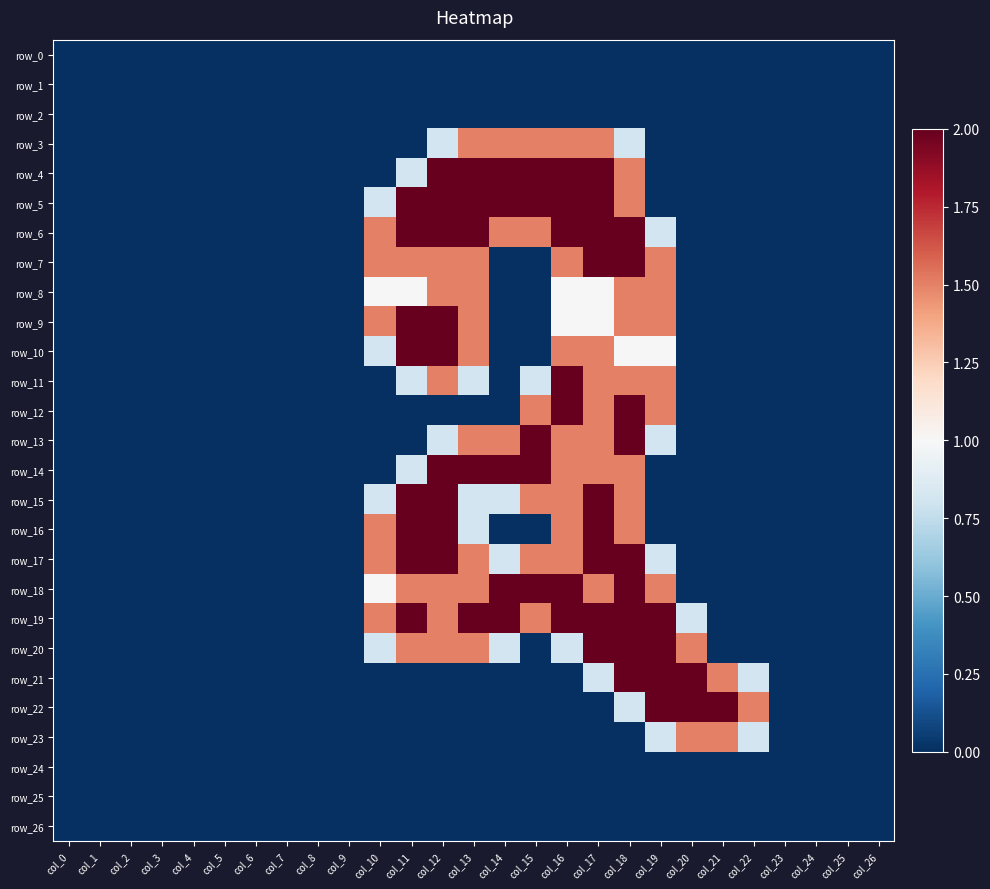

Reading left to right, what are all the values shown in this chart?

row_0: 0.0	0.0	0.0	0.0	0.0	0.0	0.0	0.0	0.0	0.0	0.0	0.0	0.0	0.0	0.0	0.0	0.0	0.0	0.0	0.0	0.0	0.0	0.0	0.0	0.0	0.0	0.0
row_1: 0.0	0.0	0.0	0.0	0.0	0.0	0.0	0.0	0.0	0.0	0.0	0.0	0.0	0.0	0.0	0.0	0.0	0.0	0.0	0.0	0.0	0.0	0.0	0.0	0.0	0.0	0.0
row_2: 0.0	0.0	0.0	0.0	0.0	0.0	0.0	0.0	0.0	0.0	0.0	0.0	0.0	0.0	0.0	0.0	0.0	0.0	0.0	0.0	0.0	0.0	0.0	0.0	0.0	0.0	0.0
row_3: 0.0	0.0	0.0	0.0	0.0	0.0	0.0	0.0	0.0	0.0	0.0	0.0	0.8	1.5	1.5	1.5	1.5	1.5	0.8	0.0	0.0	0.0	0.0	0.0	0.0	0.0	0.0
row_4: 0.0	0.0	0.0	0.0	0.0	0.0	0.0	0.0	0.0	0.0	0.0	0.8	2.0	2.0	2.0	2.0	2.0	2.0	1.5	0.0	0.0	0.0	0.0	0.0	0.0	0.0	0.0
row_5: 0.0	0.0	0.0	0.0	0.0	0.0	0.0	0.0	0.0	0.0	0.8	2.0	2.0	2.0	2.0	2.0	2.0	2.0	1.5	0.0	0.0	0.0	0.0	0.0	0.0	0.0	0.0
row_6: 0.0	0.0	0.0	0.0	0.0	0.0	0.0	0.0	0.0	0.0	1.5	2.0	2.0	2.0	1.5	1.5	2.0	2.0	2.0	0.8	0.0	0.0	0.0	0.0	0.0	0.0	0.0
row_7: 0.0	0.0	0.0	0.0	0.0	0.0	0.0	0.0	0.0	0.0	1.5	1.5	1.5	1.5	0.0	0.0	1.5	2.0	2.0	1.5	0.0	0.0	0.0	0.0	0.0	0.0	0.0
row_8: 0.0	0.0	0.0	0.0	0.0	0.0	0.0	0.0	0.0	0.0	1.0	1.0	1.5	1.5	0.0	0.0	1.0	1.0	1.5	1.5	0.0	0.0	0.0	0.0	0.0	0.0	0.0
row_9: 0.0	0.0	0.0	0.0	0.0	0.0	0.0	0.0	0.0	0.0	1.5	2.0	2.0	1.5	0.0	0.0	1.0	1.0	1.5	1.5	0.0	0.0	0.0	0.0	0.0	0.0	0.0
row_10: 0.0	0.0	0.0	0.0	0.0	0.0	0.0	0.0	0.0	0.0	0.8	2.0	2.0	1.5	0.0	0.0	1.5	1.5	1.0	1.0	0.0	0.0	0.0	0.0	0.0	0.0	0.0
row_11: 0.0	0.0	0.0	0.0	0.0	0.0	0.0	0.0	0.0	0.0	0.0	0.8	1.5	0.8	0.0	0.8	2.0	1.5	1.5	1.5	0.0	0.0	0.0	0.0	0.0	0.0	0.0
row_12: 0.0	0.0	0.0	0.0	0.0	0.0	0.0	0.0	0.0	0.0	0.0	0.0	0.0	0.0	0.0	1.5	2.0	1.5	2.0	1.5	0.0	0.0	0.0	0.0	0.0	0.0	0.0
row_13: 0.0	0.0	0.0	0.0	0.0	0.0	0.0	0.0	0.0	0.0	0.0	0.0	0.8	1.5	1.5	2.0	1.5	1.5	2.0	0.8	0.0	0.0	0.0	0.0	0.0	0.0	0.0
row_14: 0.0	0.0	0.0	0.0	0.0	0.0	0.0	0.0	0.0	0.0	0.0	0.8	2.0	2.0	2.0	2.0	1.5	1.5	1.5	0.0	0.0	0.0	0.0	0.0	0.0	0.0	0.0
row_15: 0.0	0.0	0.0	0.0	0.0	0.0	0.0	0.0	0.0	0.0	0.8	2.0	2.0	0.8	0.8	1.5	1.5	2.0	1.5	0.0	0.0	0.0	0.0	0.0	0.0	0.0	0.0
row_16: 0.0	0.0	0.0	0.0	0.0	0.0	0.0	0.0	0.0	0.0	1.5	2.0	2.0	0.8	0.0	0.0	1.5	2.0	1.5	0.0	0.0	0.0	0.0	0.0	0.0	0.0	0.0
row_17: 0.0	0.0	0.0	0.0	0.0	0.0	0.0	0.0	0.0	0.0	1.5	2.0	2.0	1.5	0.8	1.5	1.5	2.0	2.0	0.8	0.0	0.0	0.0	0.0	0.0	0.0	0.0
row_18: 0.0	0.0	0.0	0.0	0.0	0.0	0.0	0.0	0.0	0.0	1.0	1.5	1.5	1.5	2.0	2.0	2.0	1.5	2.0	1.5	0.0	0.0	0.0	0.0	0.0	0.0	0.0
row_19: 0.0	0.0	0.0	0.0	0.0	0.0	0.0	0.0	0.0	0.0	1.5	2.0	1.5	2.0	2.0	1.5	2.0	2.0	2.0	2.0	0.8	0.0	0.0	0.0	0.0	0.0	0.0
row_20: 0.0	0.0	0.0	0.0	0.0	0.0	0.0	0.0	0.0	0.0	0.8	1.5	1.5	1.5	0.8	0.0	0.8	2.0	2.0	2.0	1.5	0.0	0.0	0.0	0.0	0.0	0.0
row_21: 0.0	0.0	0.0	0.0	0.0	0.0	0.0	0.0	0.0	0.0	0.0	0.0	0.0	0.0	0.0	0.0	0.0	0.8	2.0	2.0	2.0	1.5	0.8	0.0	0.0	0.0	0.0
row_22: 0.0	0.0	0.0	0.0	0.0	0.0	0.0	0.0	0.0	0.0	0.0	0.0	0.0	0.0	0.0	0.0	0.0	0.0	0.8	2.0	2.0	2.0	1.5	0.0	0.0	0.0	0.0
row_23: 0.0	0.0	0.0	0.0	0.0	0.0	0.0	0.0	0.0	0.0	0.0	0.0	0.0	0.0	0.0	0.0	0.0	0.0	0.0	0.8	1.5	1.5	0.8	0.0	0.0	0.0	0.0
row_24: 0.0	0.0	0.0	0.0	0.0	0.0	0.0	0.0	0.0	0.0	0.0	0.0	0.0	0.0	0.0	0.0	0.0	0.0	0.0	0.0	0.0	0.0	0.0	0.0	0.0	0.0	0.0
row_25: 0.0	0.0	0.0	0.0	0.0	0.0	0.0	0.0	0.0	0.0	0.0	0.0	0.0	0.0	0.0	0.0	0.0	0.0	0.0	0.0	0.0	0.0	0.0	0.0	0.0	0.0	0.0
row_26: 0.0	0.0	0.0	0.0	0.0	0.0	0.0	0.0	0.0	0.0	0.0	0.0	0.0	0.0	0.0	0.0	0.0	0.0	0.0	0.0	0.0	0.0	0.0	0.0	0.0	0.0	0.0